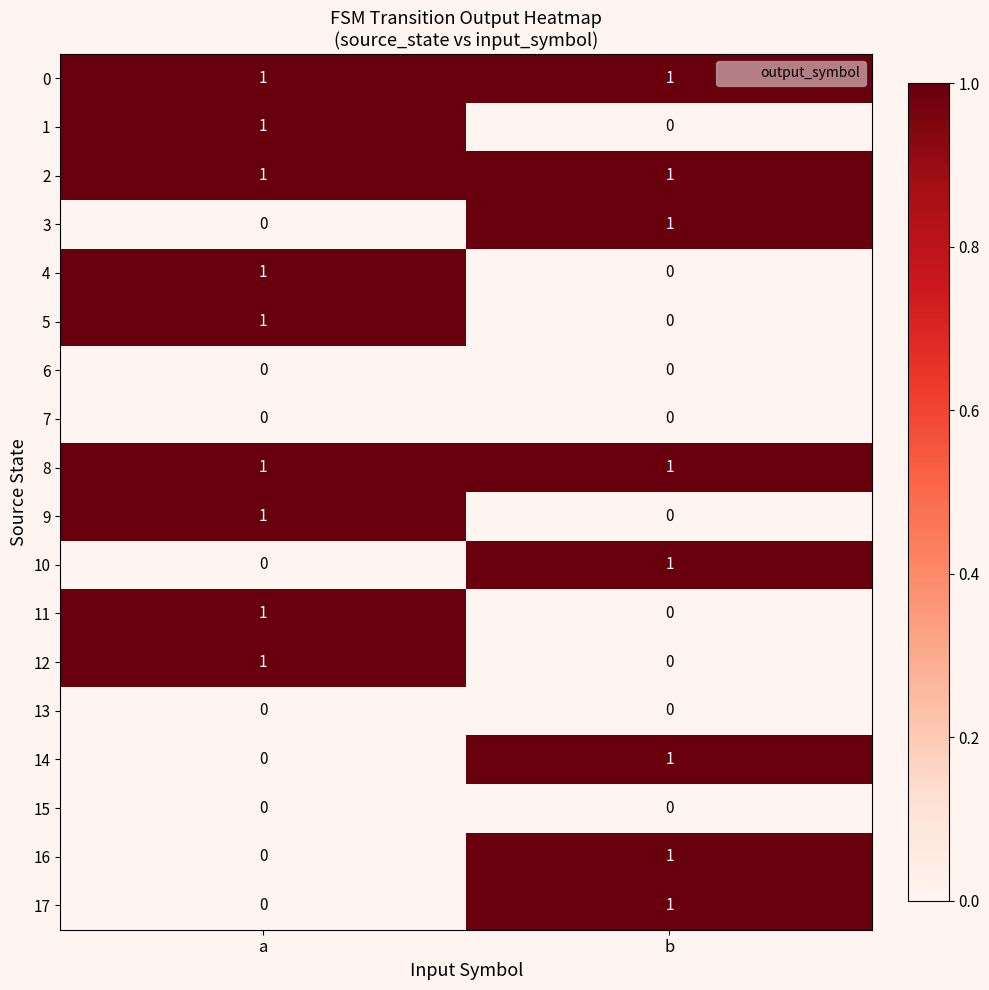

How many data points in 5 are less than 1?

1